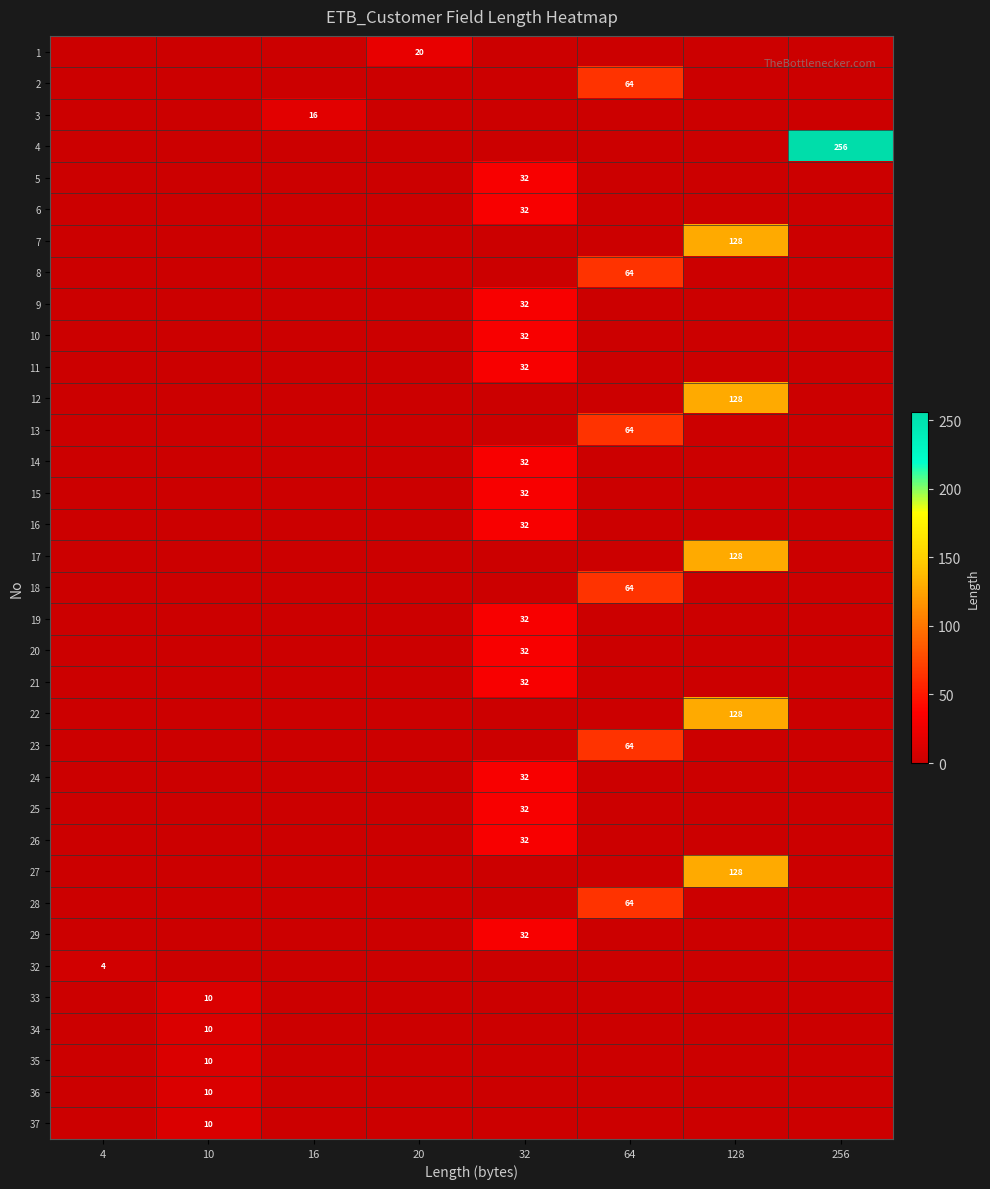

Which label corresponds to the largest value in the chart?

256